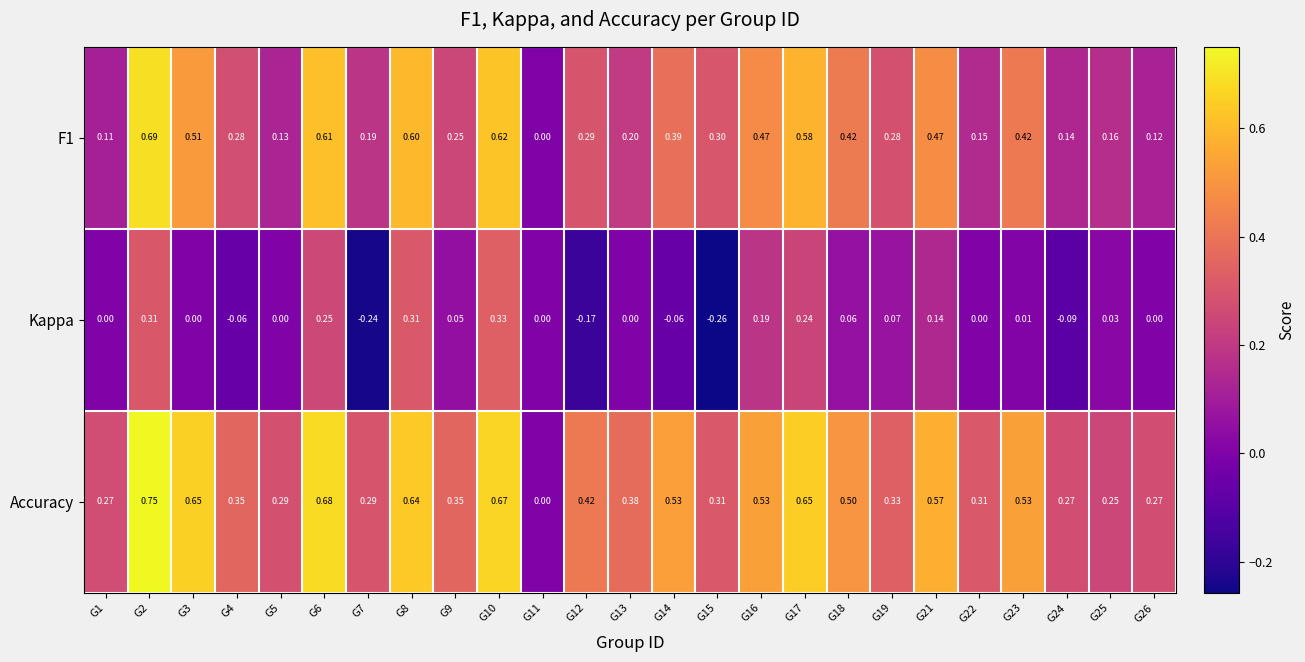

Rank the series at G15 from highest to lowest value.

Accuracy, F1, Kappa